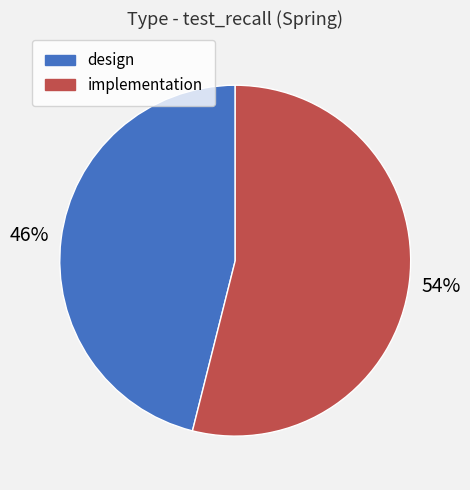

Count the number of slices in the pie.

2